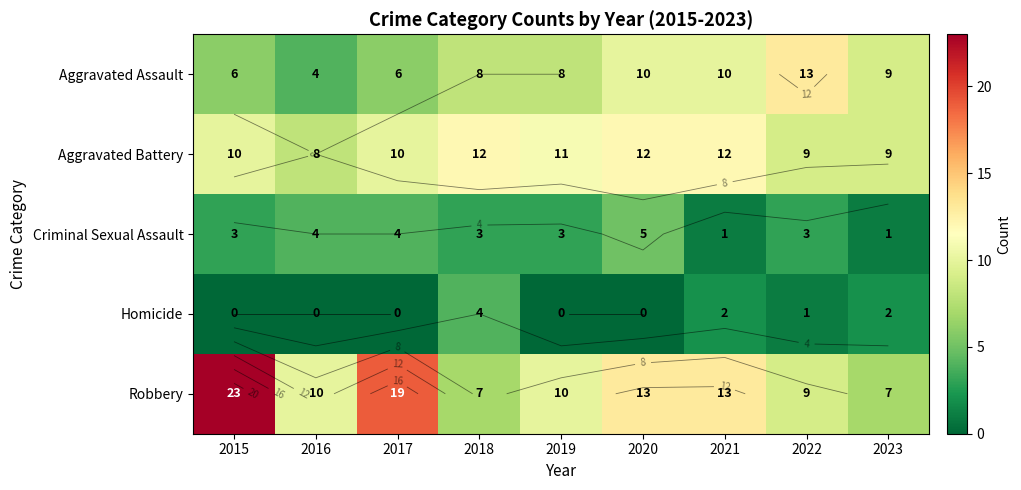

What is the sum of the Aggravated Battery values at 2020 and 2021?

24